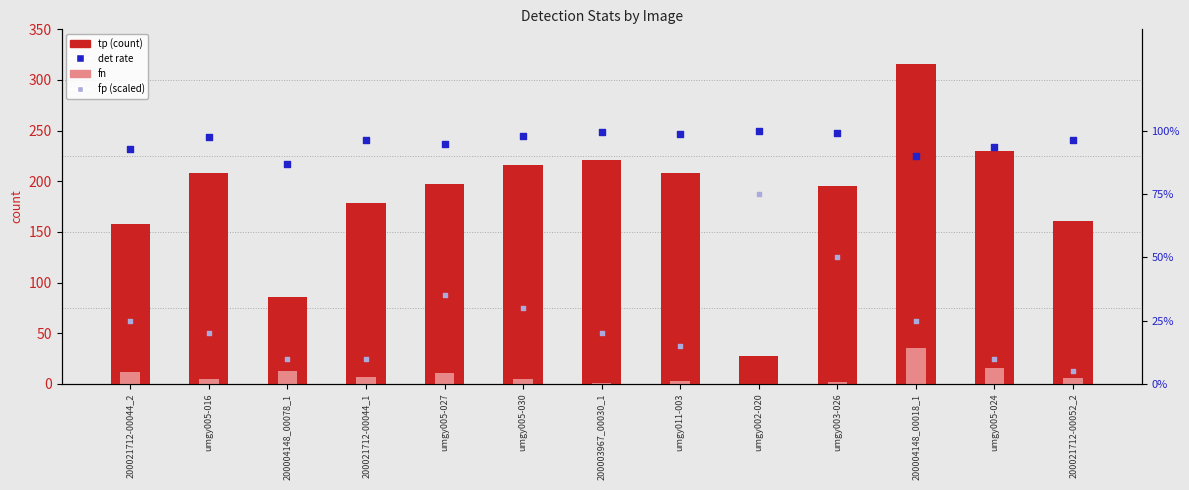

At how many categories does at least one series exceed 44?

12